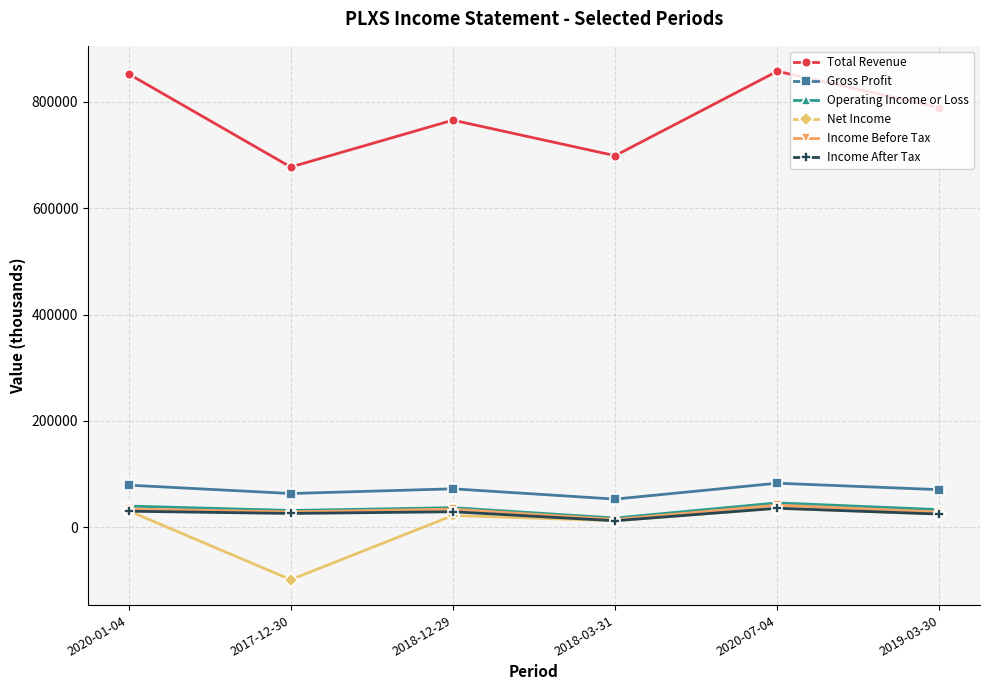

True or false: Gross Profit has a value of 70700 at 2019-03-30.

True